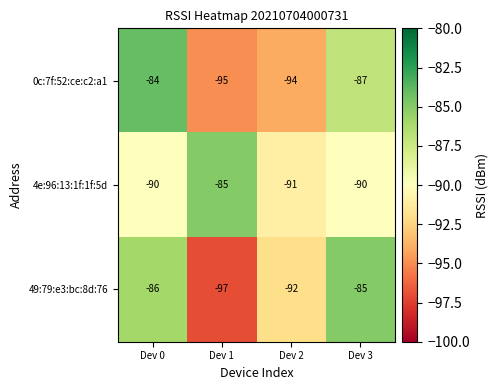

What is the difference between the maximum and minimum values in the 4e:96:13:1f:1f:5d series?

6